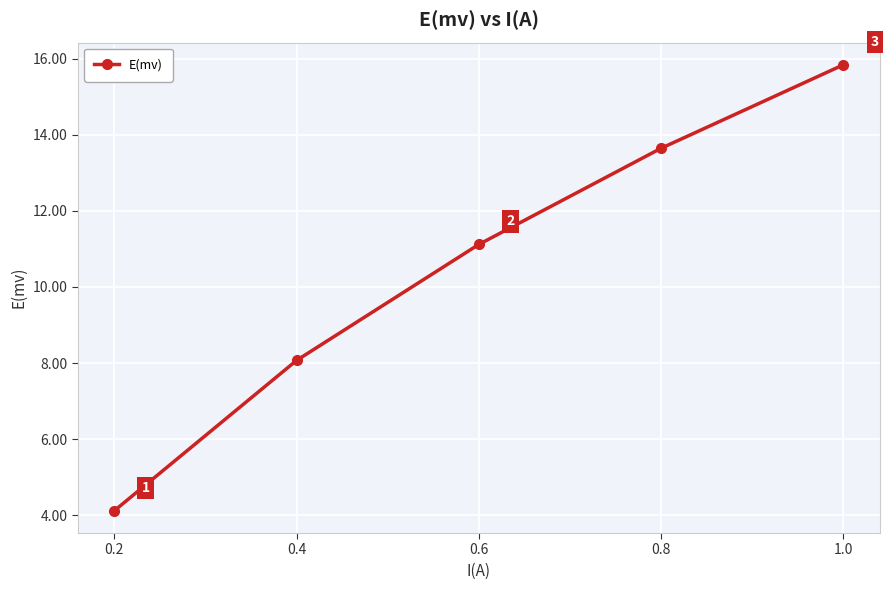

Where does the data first go above 11?

0.6